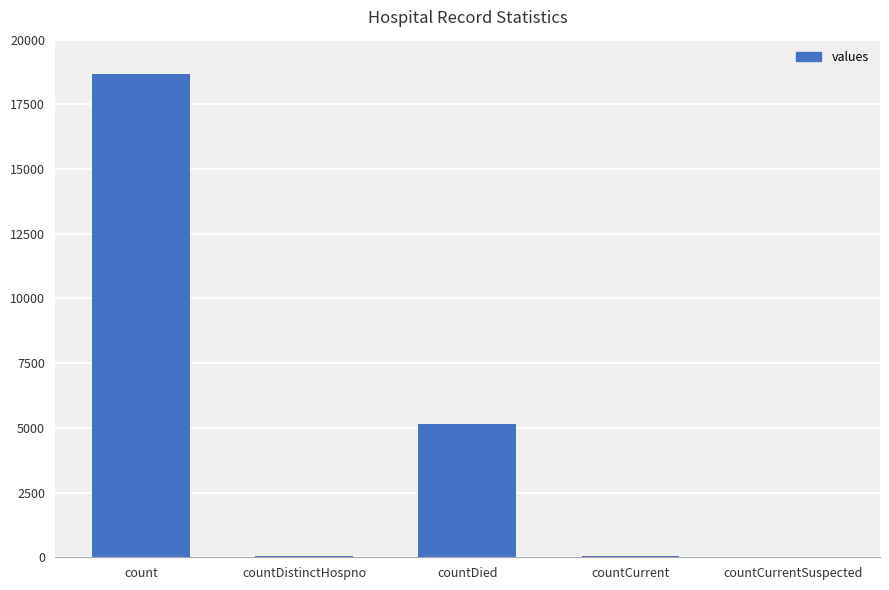

Which has a higher value, countCurrentSuspected or countDied?

countDied